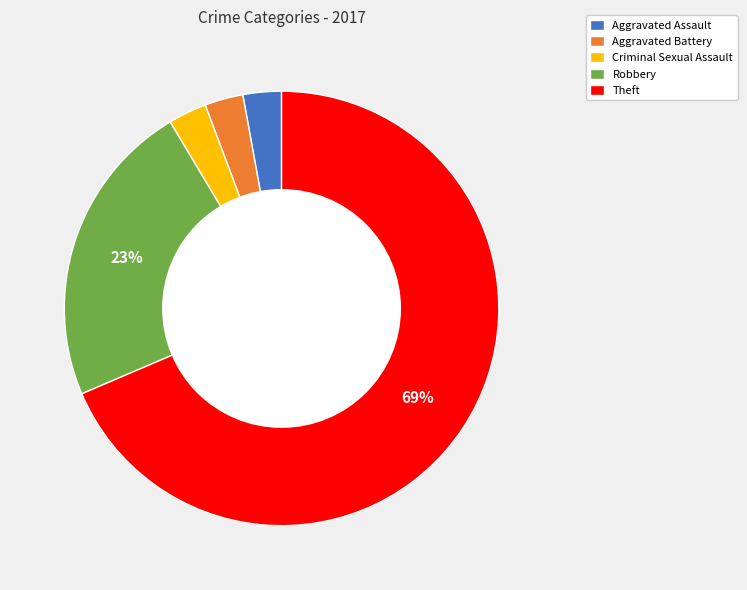

Do Robbery and Theft together represent more than half of the pie?

Yes